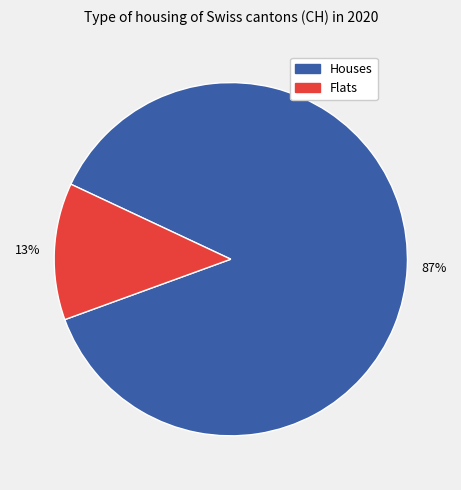

Is there any slice that represents more than half of the pie?

Yes